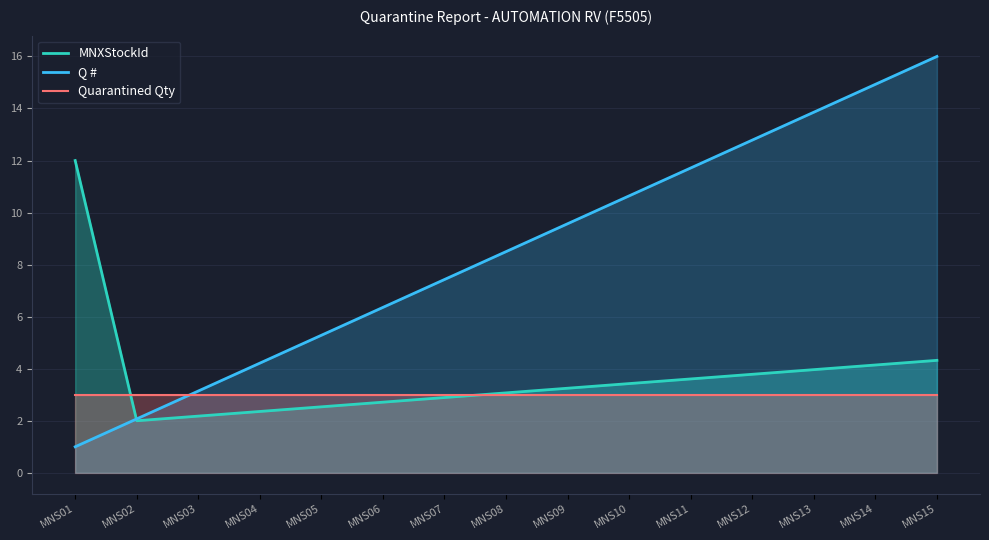

Is the value of MNXStockId at MNS01 greater than the value of Q # at MNS03?

Yes